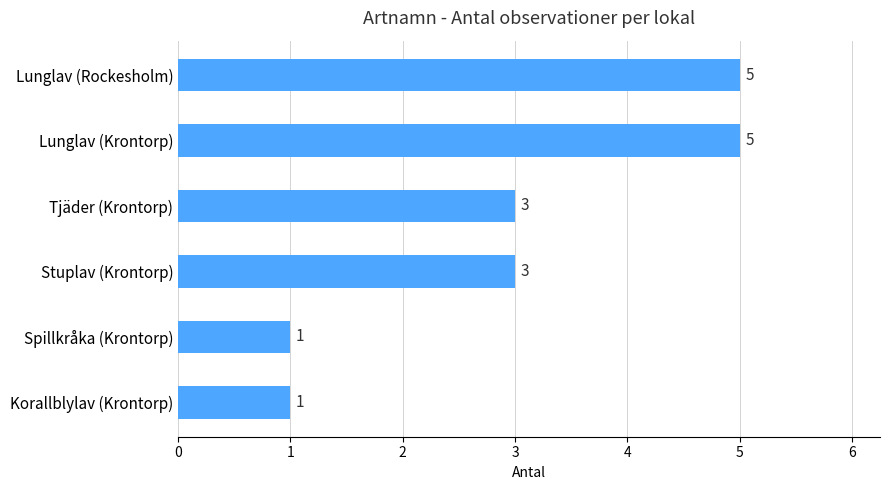

Count the values in the range 1 to 5.

6